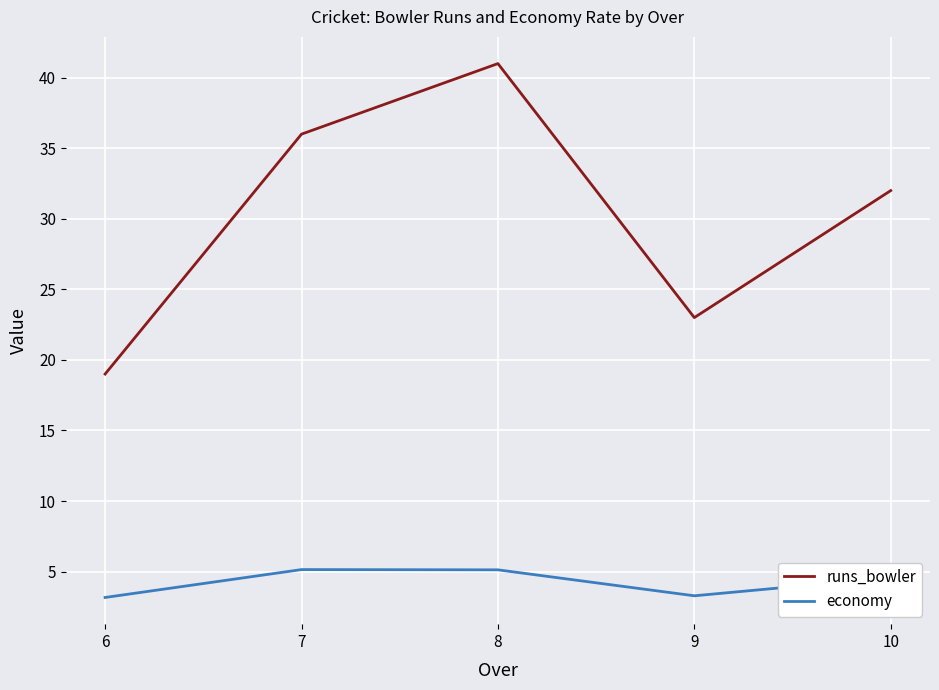

True or false: runs_bowler has more than 2 points higher than both neighbors.

False